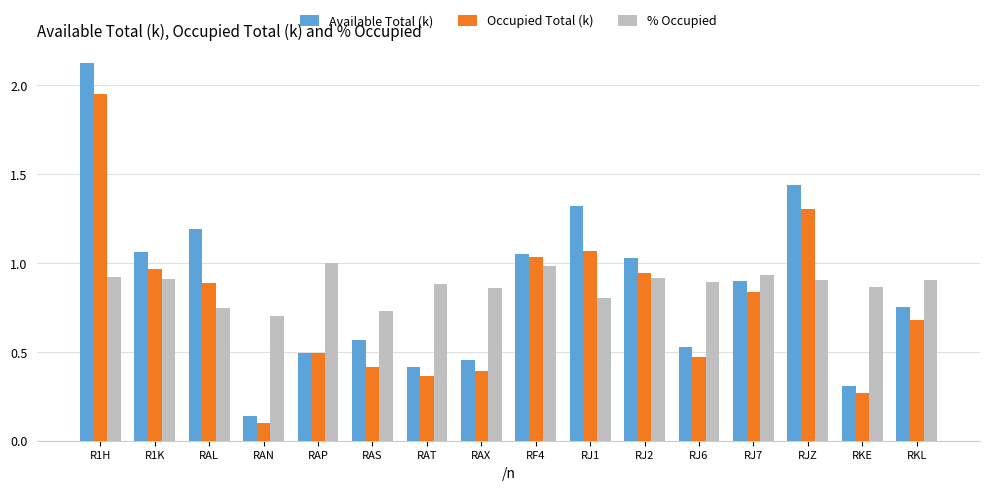

Does the chart contain any negative values?

No